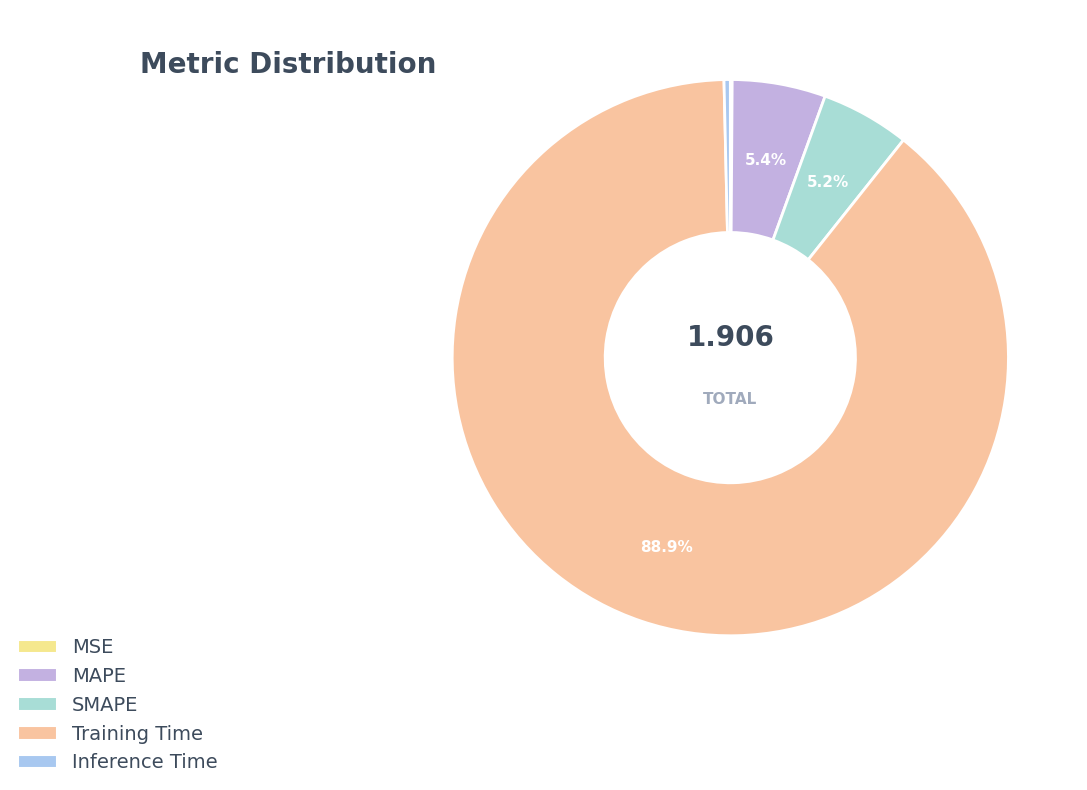

Between MSE and Inference Time, which is larger?

Inference Time